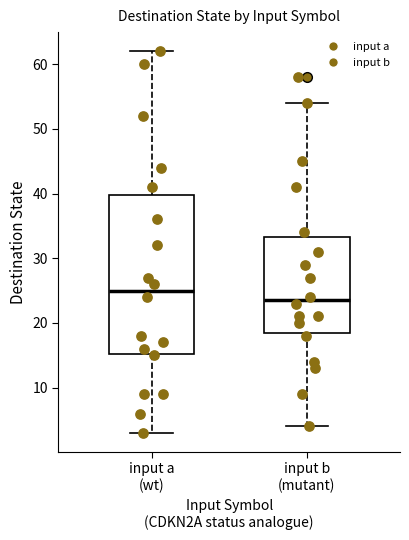

Comparing the boxes themselves (not the whiskers), which one is the tallest?

input a (wt)